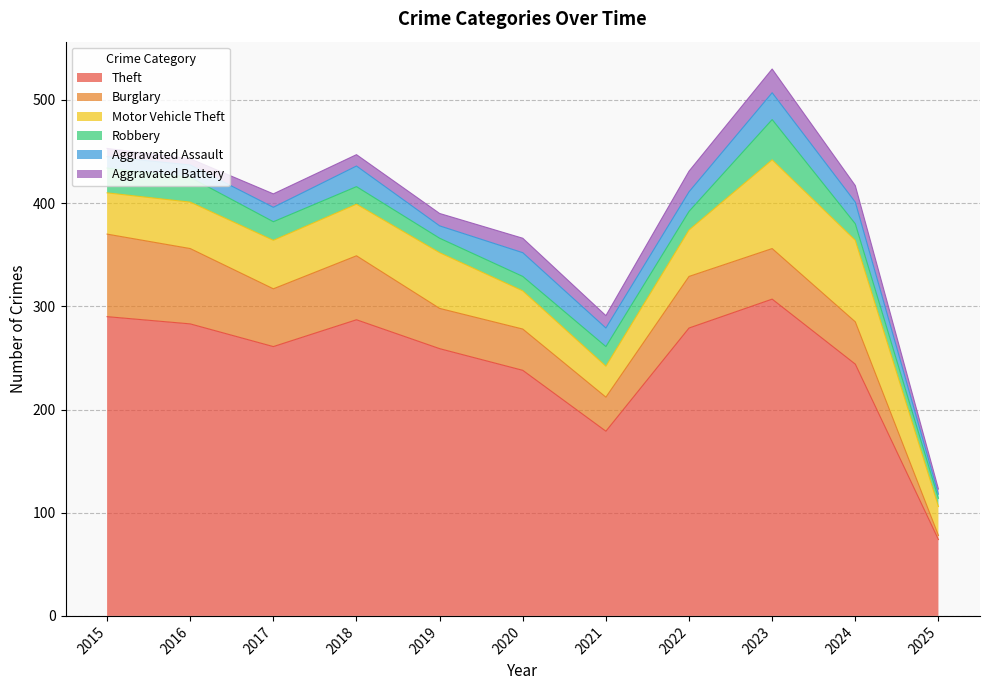

Which category has the lowest value in the Robbery series?

2025